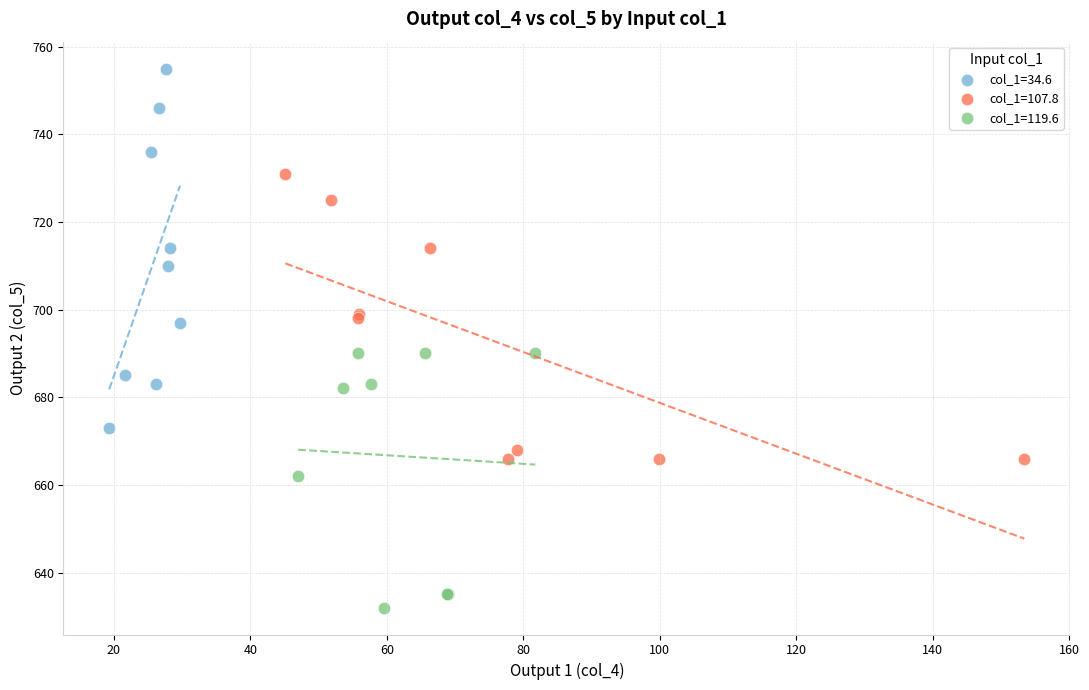

Which series has the largest Y range (max minus min)?

col_1=34.6